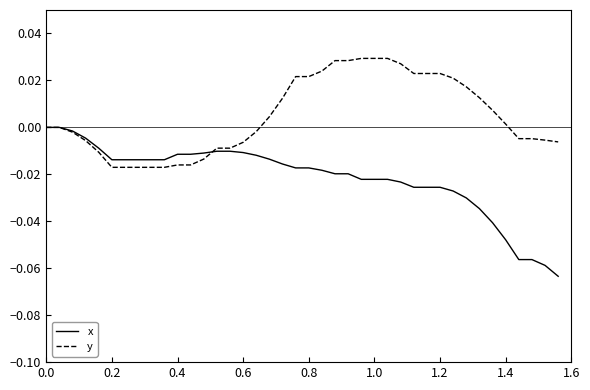

Which series has the largest total across all categories?

y